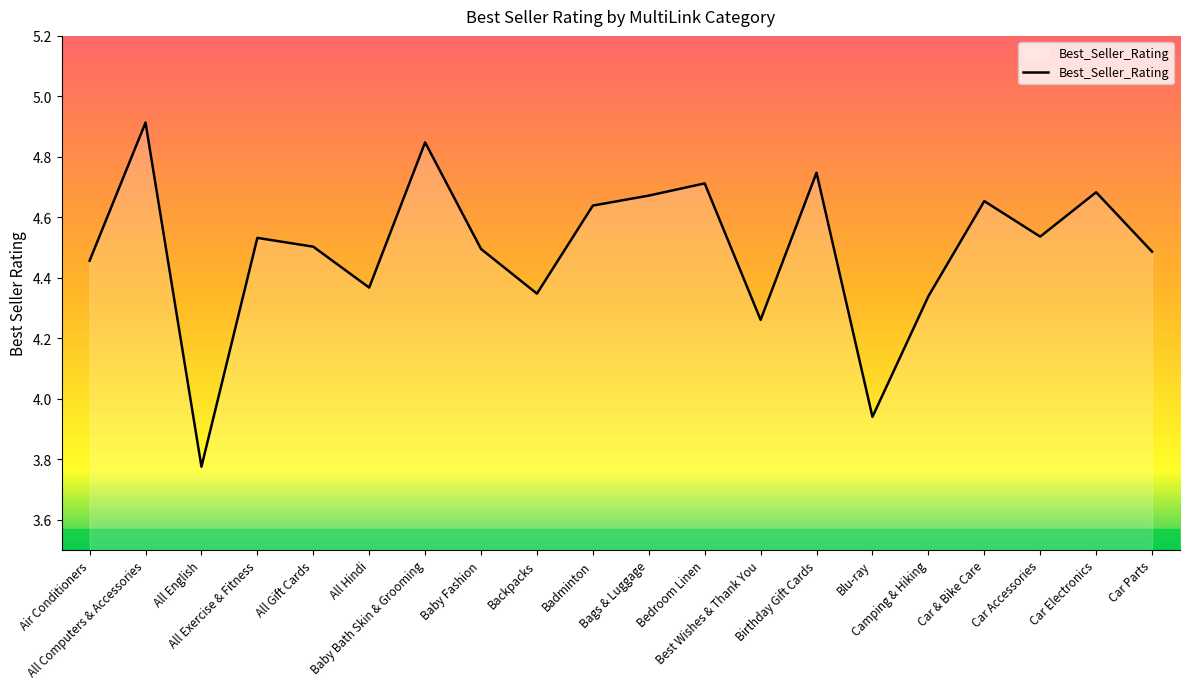

What is the difference between the maximum and minimum values?

1.1